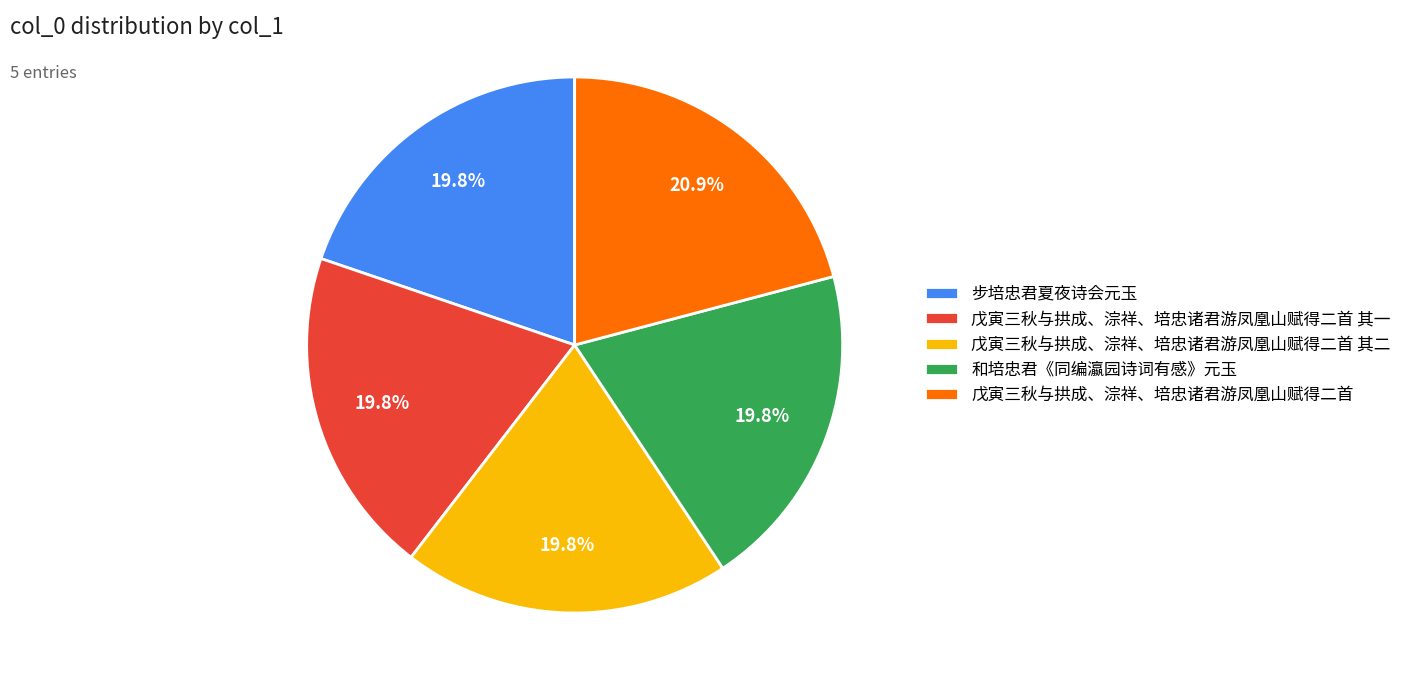

The 戊寅三秋与拱成、淙祥、培忠诸君游凤凰山赋得二首 slice represents 21% of the pie. True or false?

True